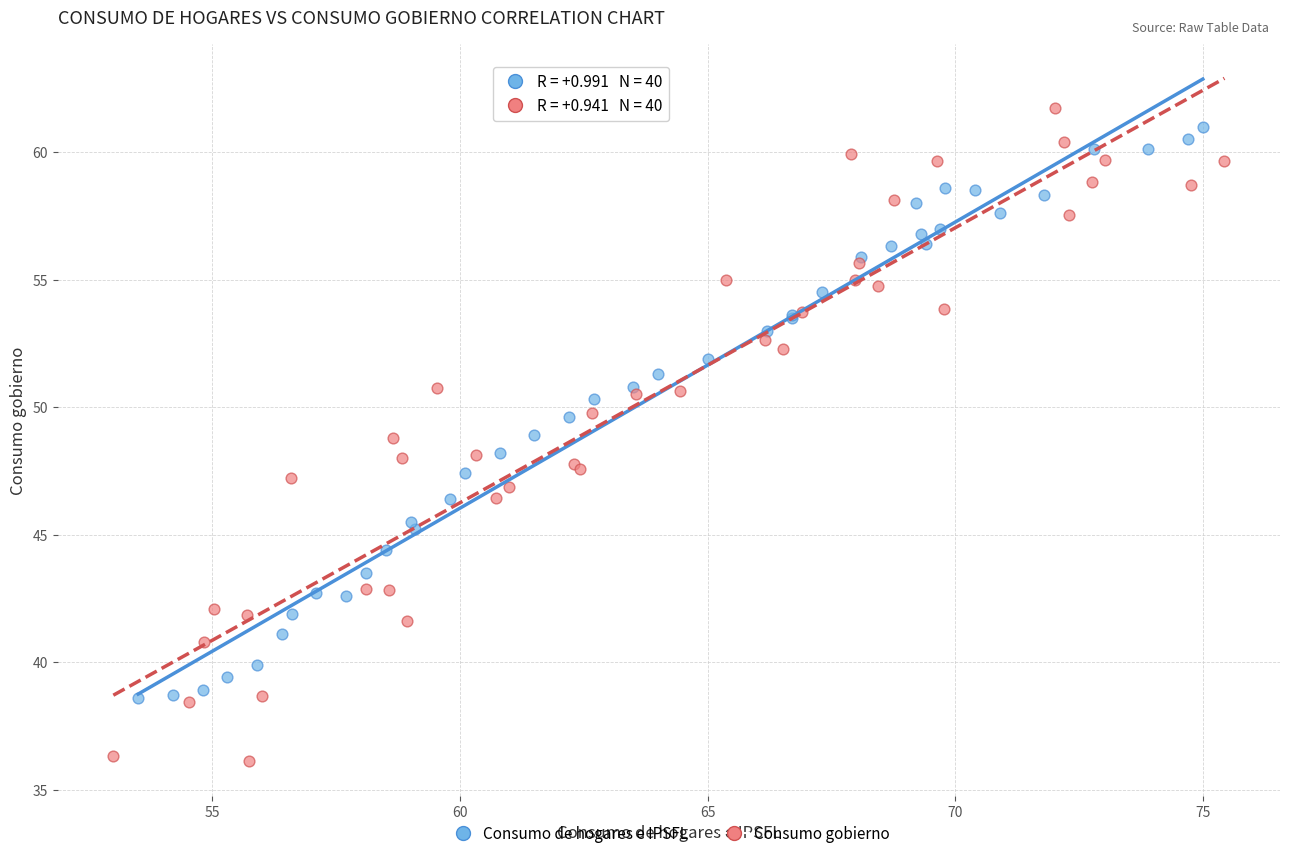

Which series contains the lowest Y value?

Consumo gobierno